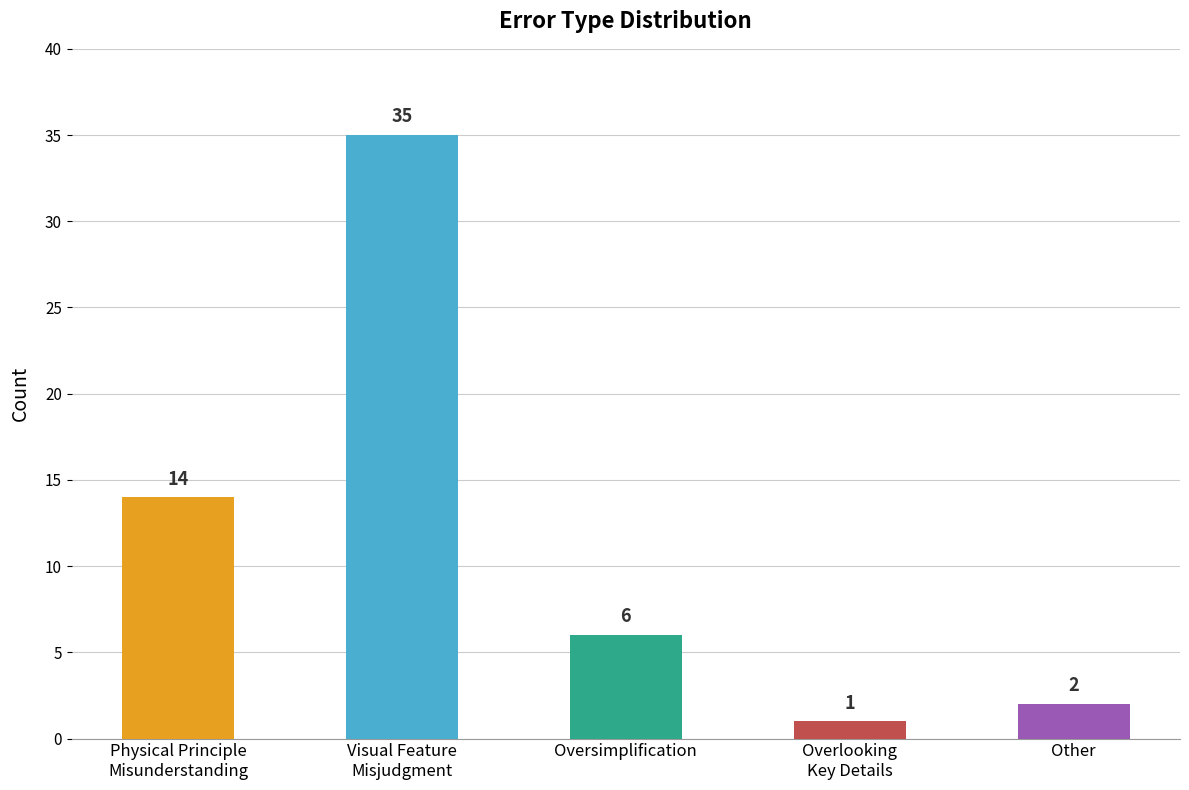

What is the sum of the values at Other and Physical Principle
Misunderstanding?

16